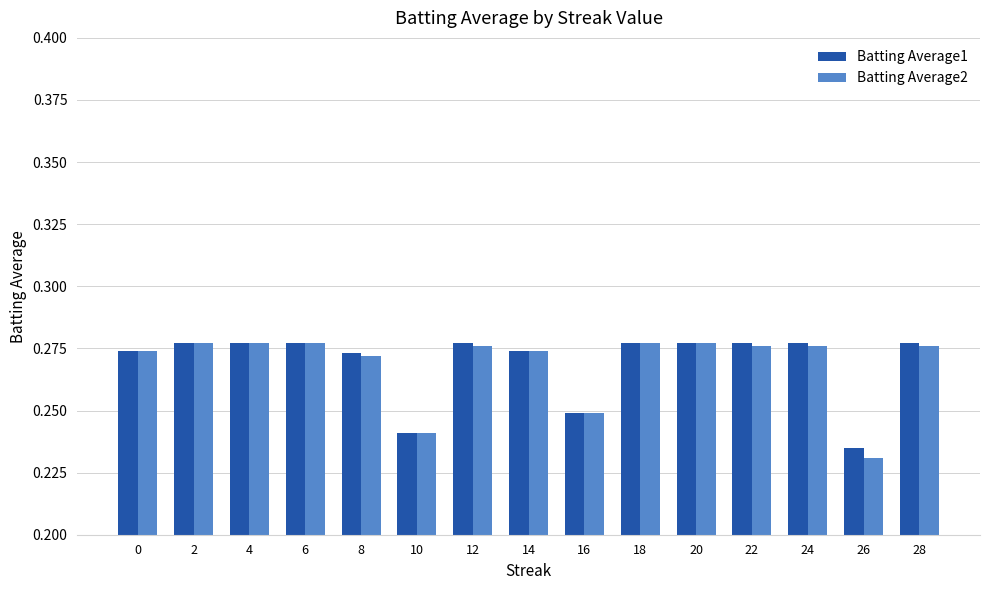

At which label does Batting Average1 reach its minimum?

26